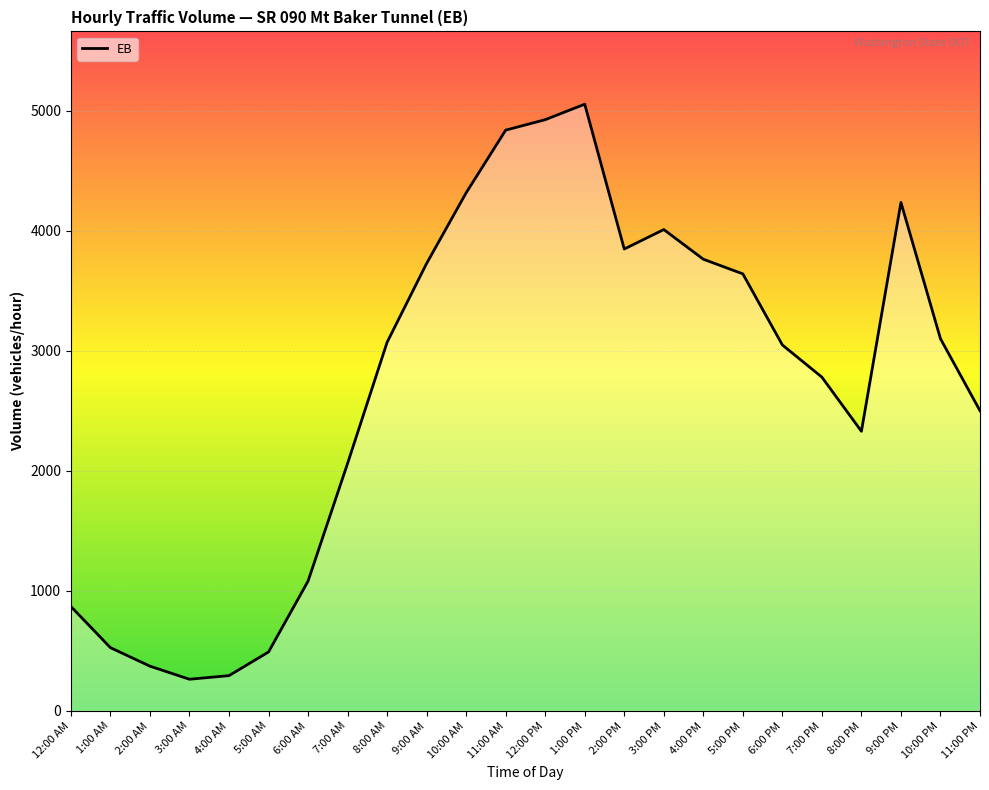

True or false: the data shows 213 at 12:00 AM.

False